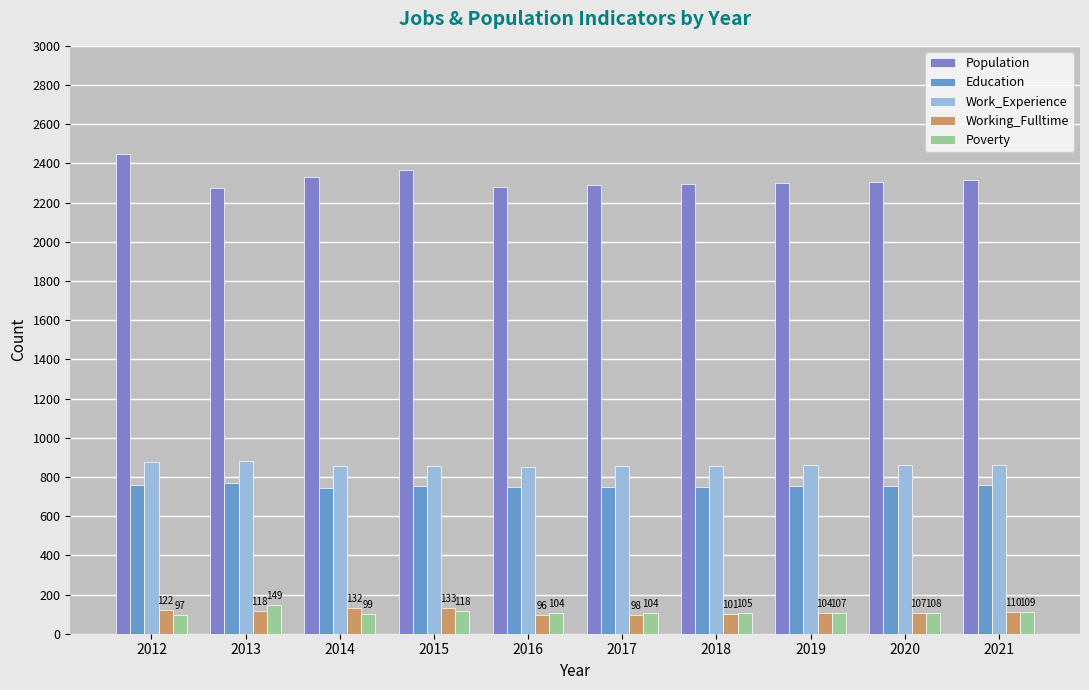

Between 2021 and 2016, which is larger?

2021